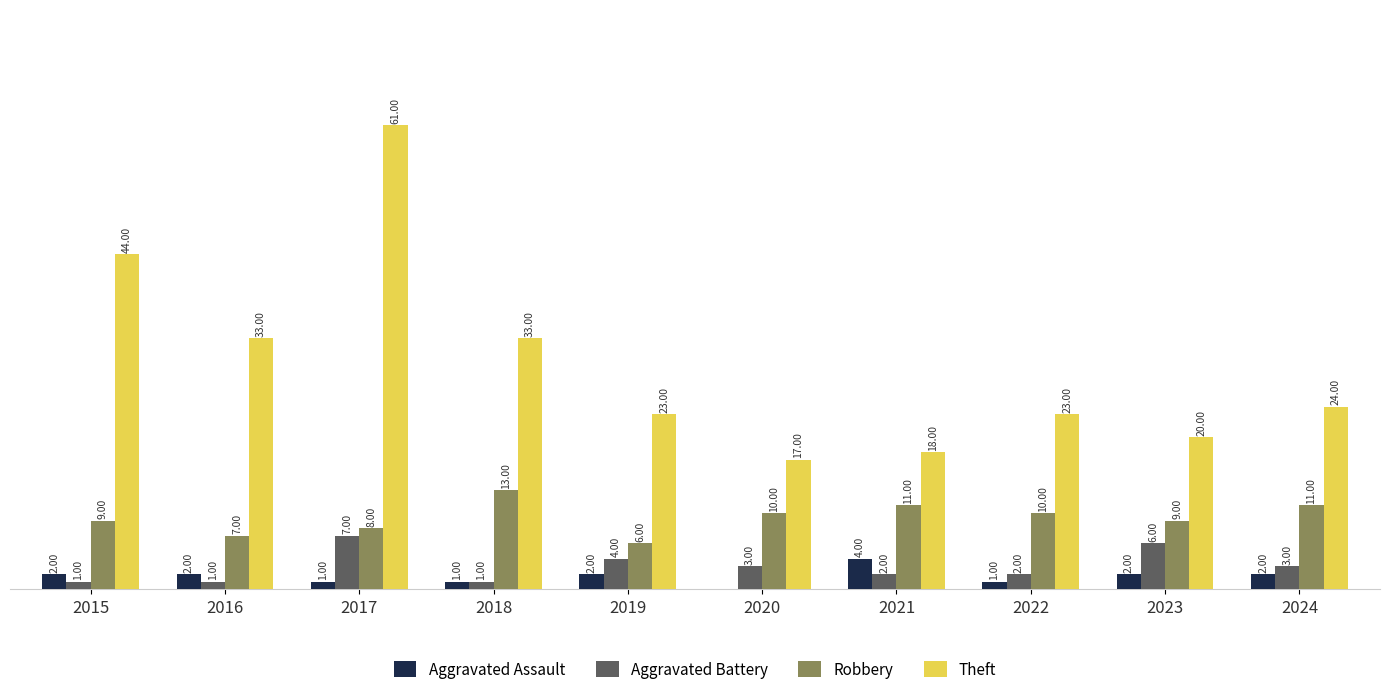

Is the value of Robbery at 2021 greater than the value of Aggravated Battery at 2022?

Yes